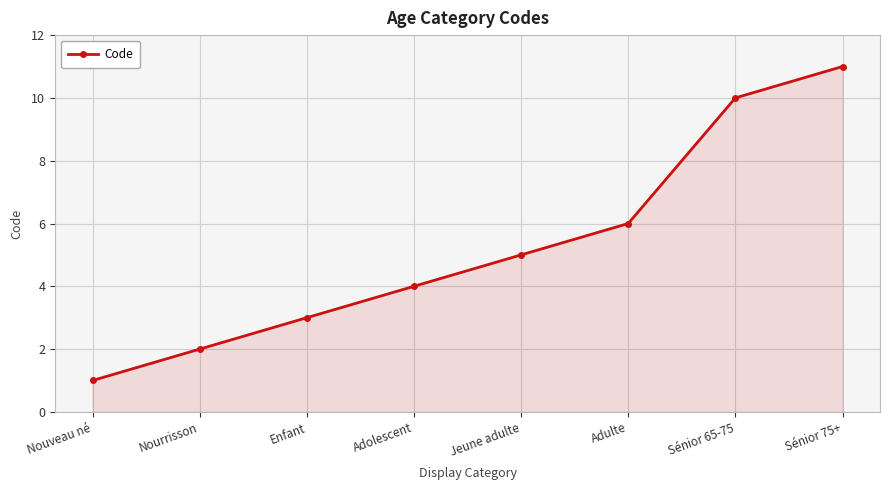

Reading left to right, list all the values displayed in this chart.

Nouveau né=1	Nourrisson=2	Enfant=3	Adolescent=4	Jeune adulte=5	Adulte=6	Sénior 65-75=10	Sénior 75+=11